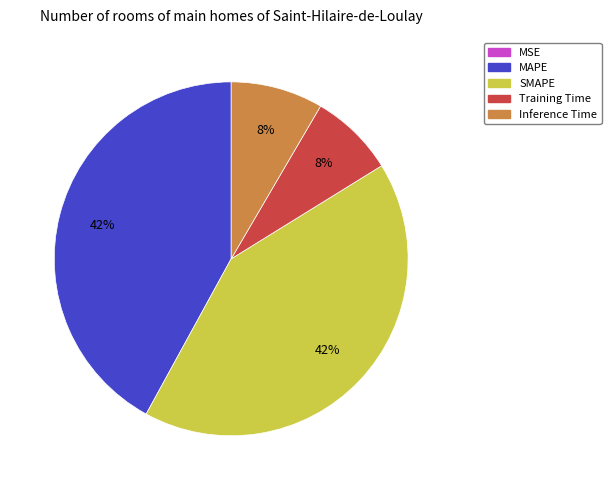

Does any single category account for the majority?

No